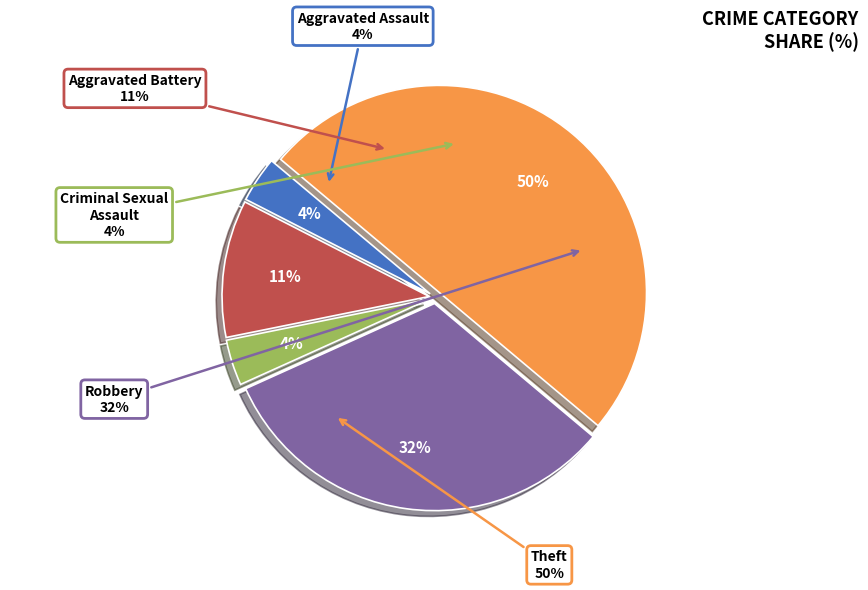

Is there any slice that represents more than half of the pie?

No